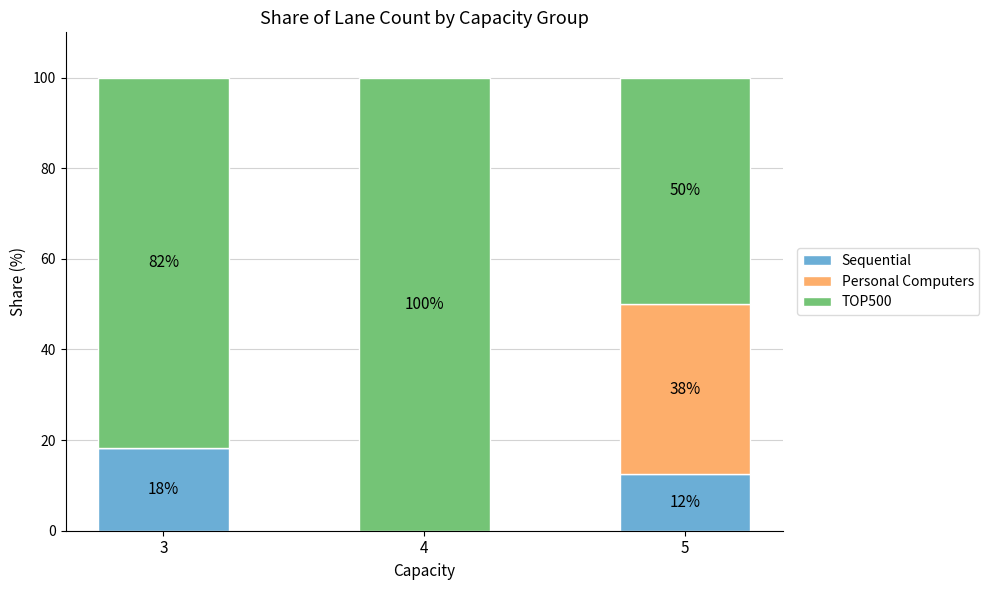

What is the maximum value for Sequential?

18.2